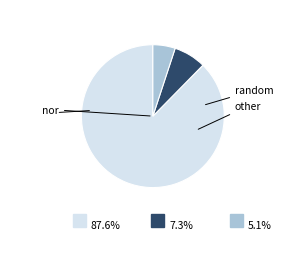

Is there any slice that represents more than half of the pie?

Yes